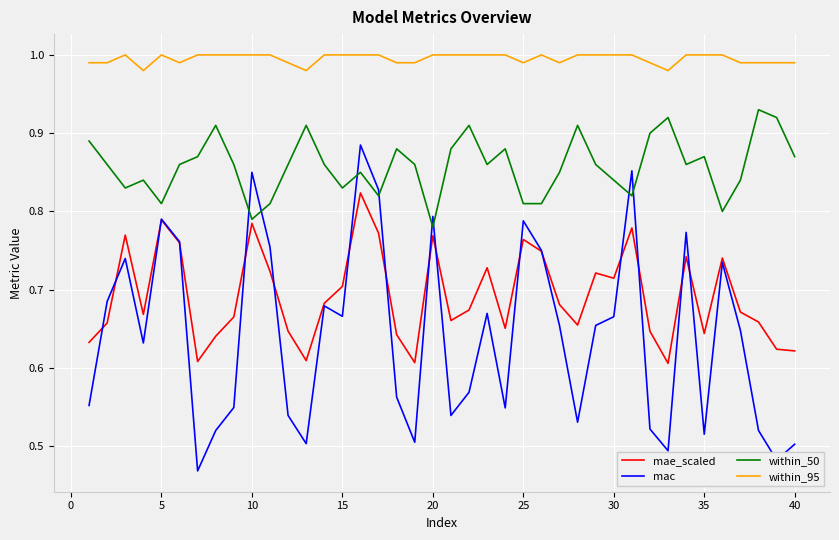

List the series in order of their peak value, lowest first.

mae_scaled, mac, within_50, within_95